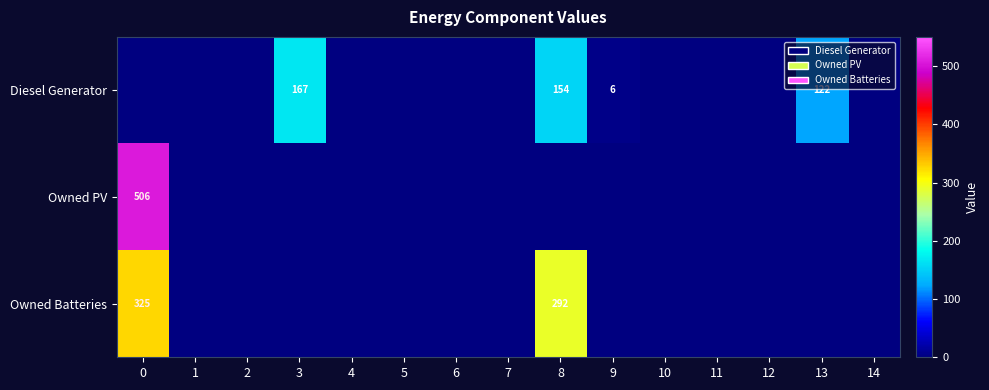

Which series has the largest range (max minus min)?

Owned PV